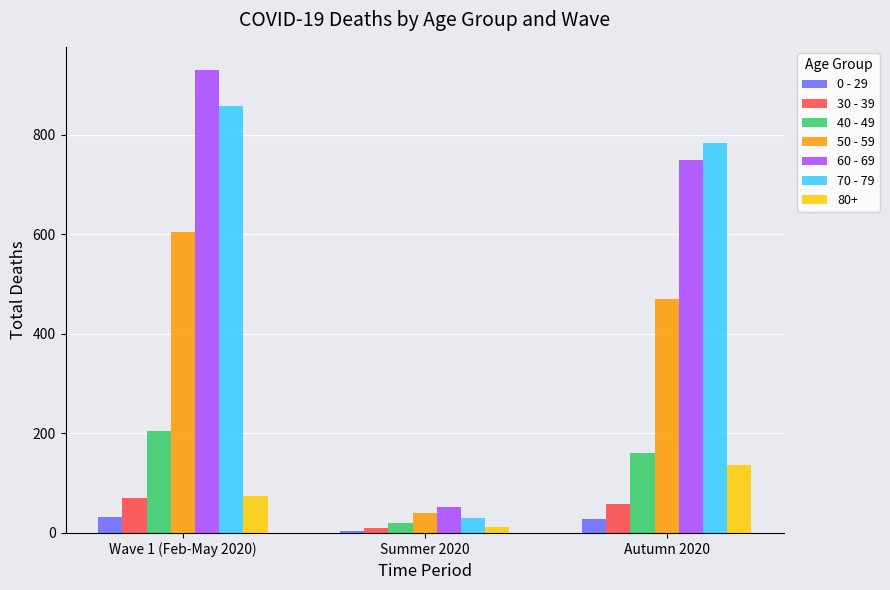

Which series changed the most between Wave 1 (Feb-May 2020) and Summer 2020?

60 - 69